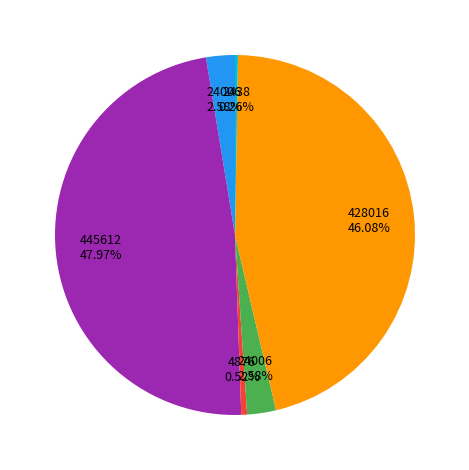

Is there any slice that represents more than half of the pie?

No